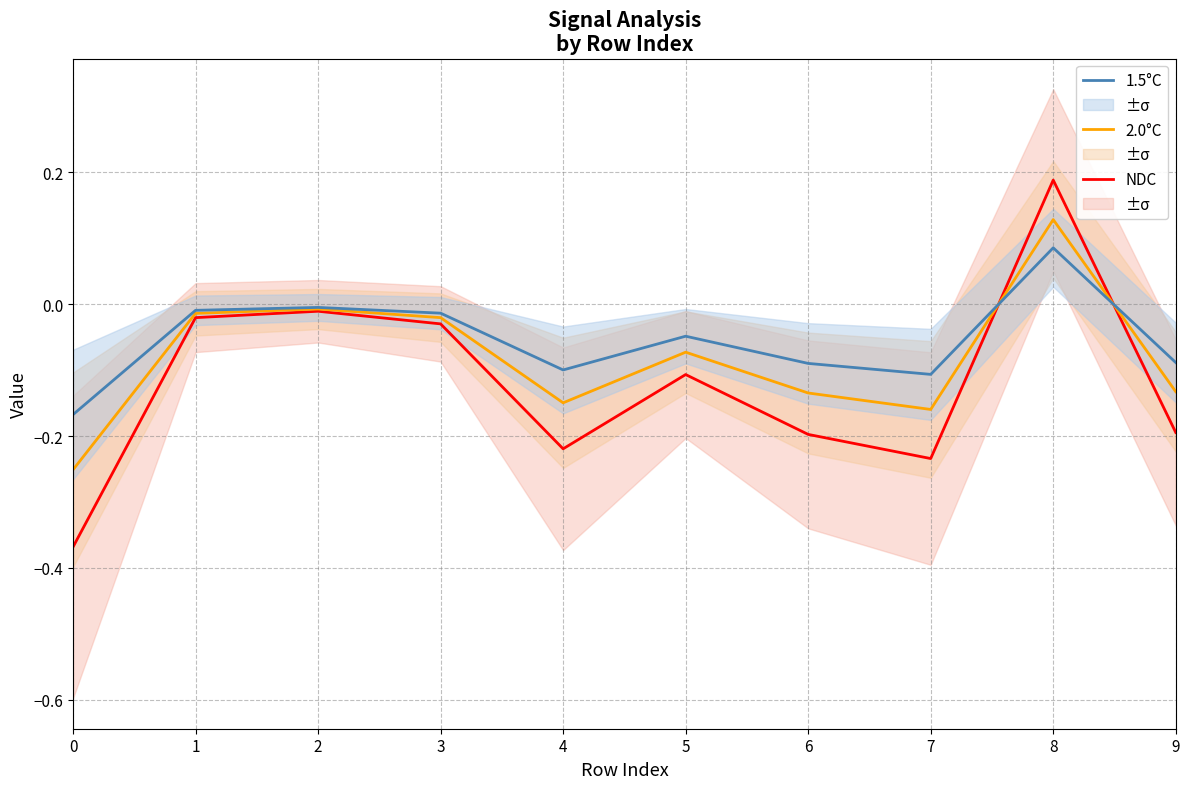

Which category has the highest value in the 2.0°C series?

8